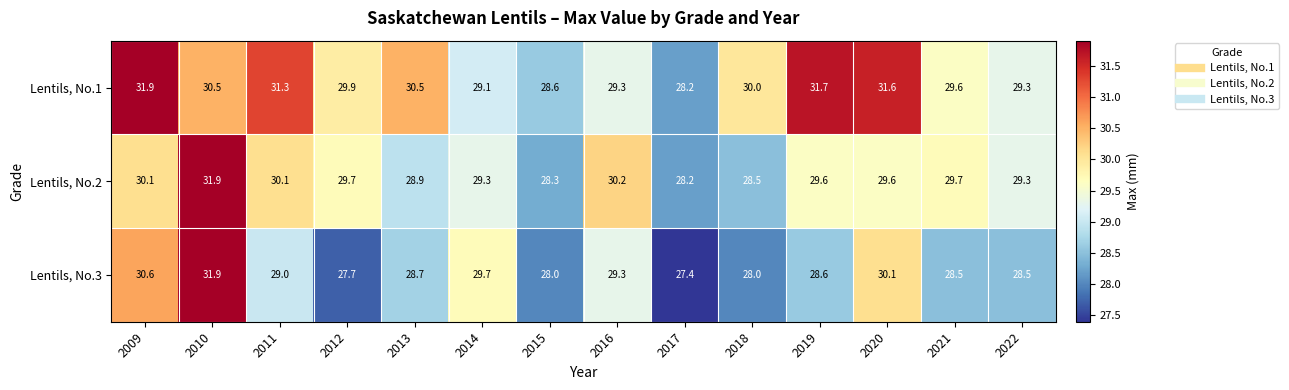

List the series in order of their overall mean, lowest first.

Lentils, No.3, Lentils, No.2, Lentils, No.1